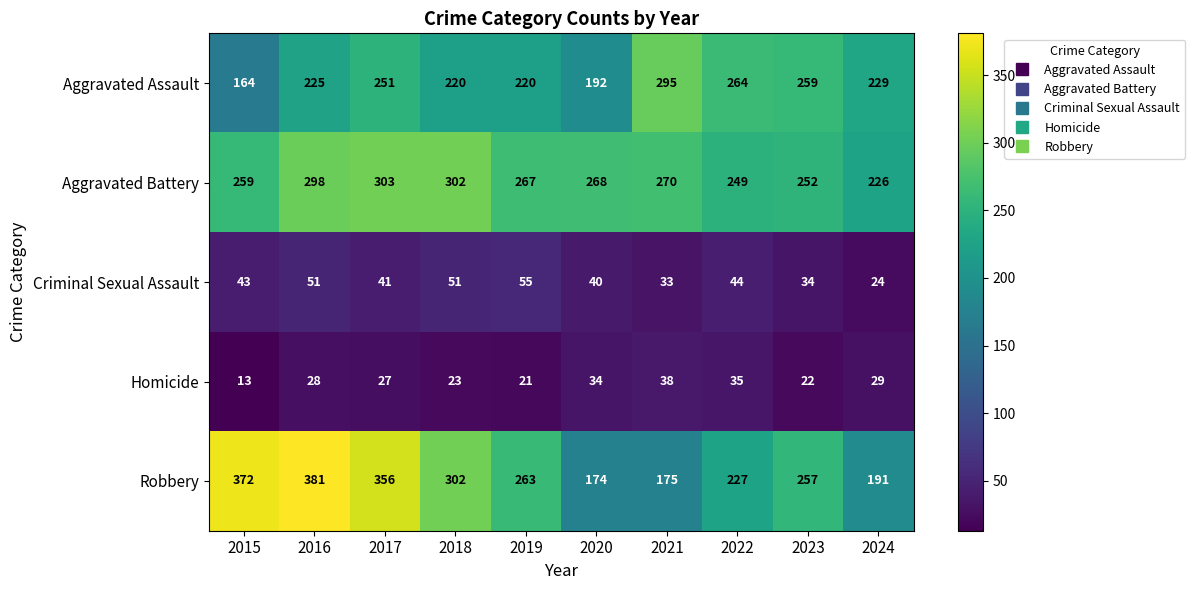

Which series has the largest range (max minus min)?

Robbery